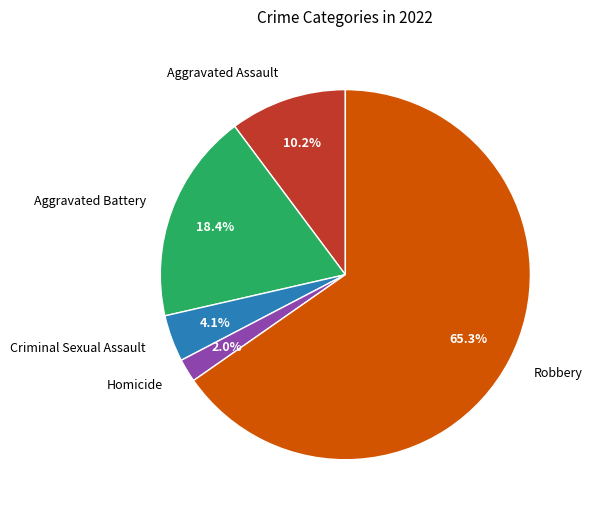

To the nearest percent, what is the combined percentage of Robbery and Aggravated Assault?

76%